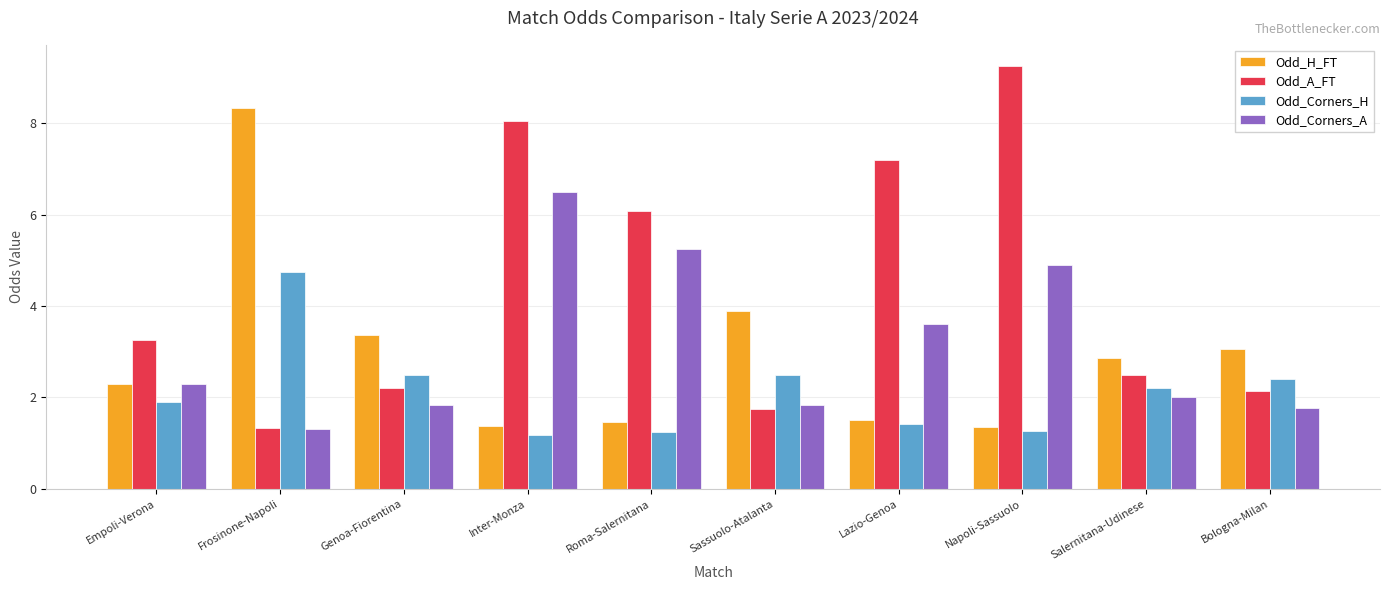

Is it true that Odd_H_FT equals 5.2 at Genoa-Fiorentina?

False